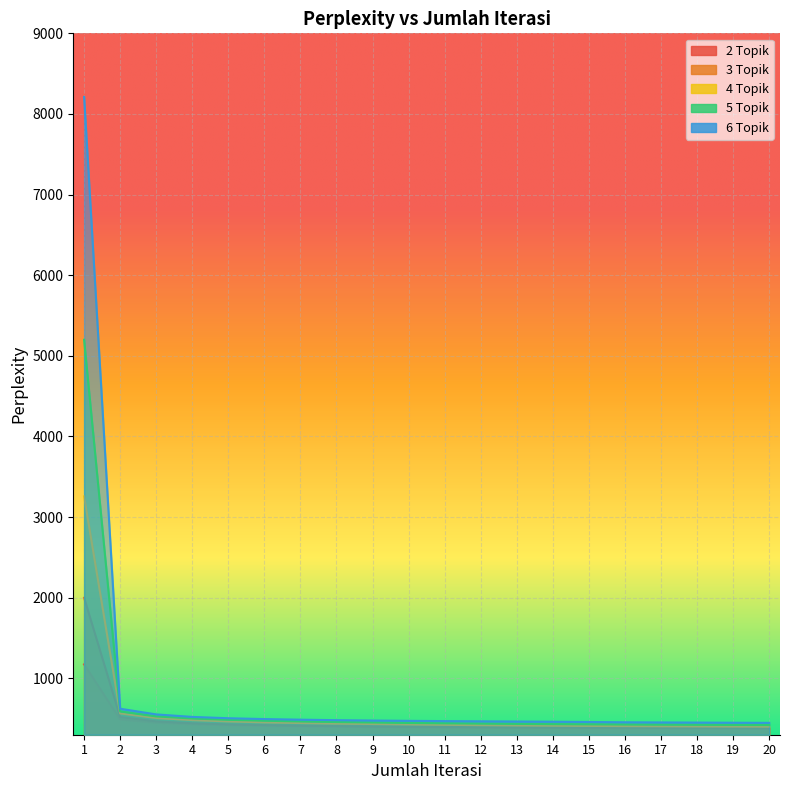

At which label does 3 Topik first exceed 398?

1